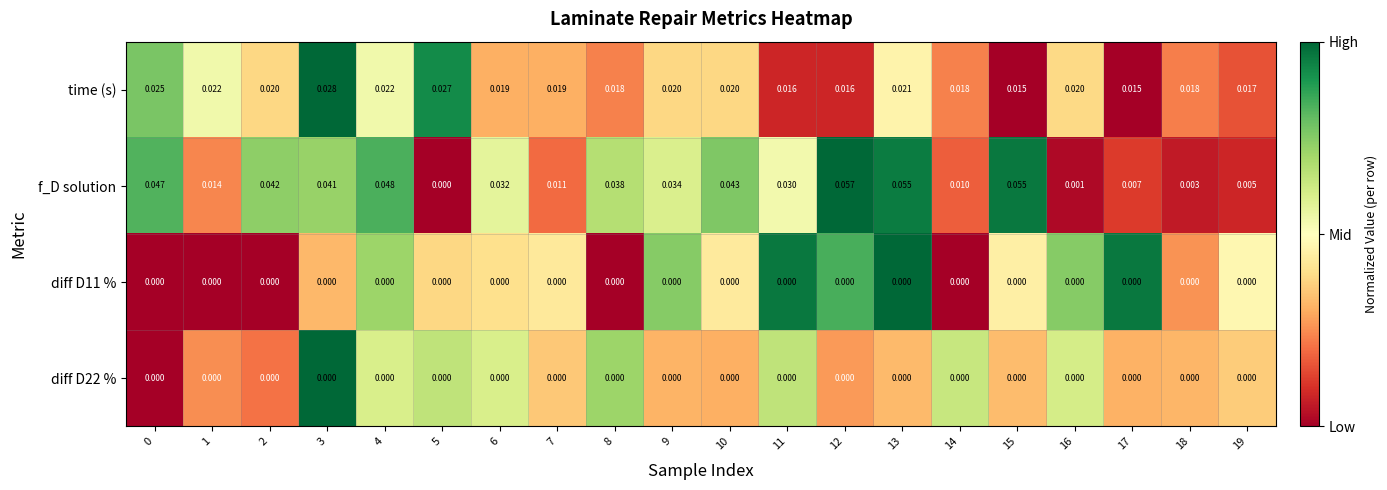

Which series has the largest total across all categories?

f_D solution